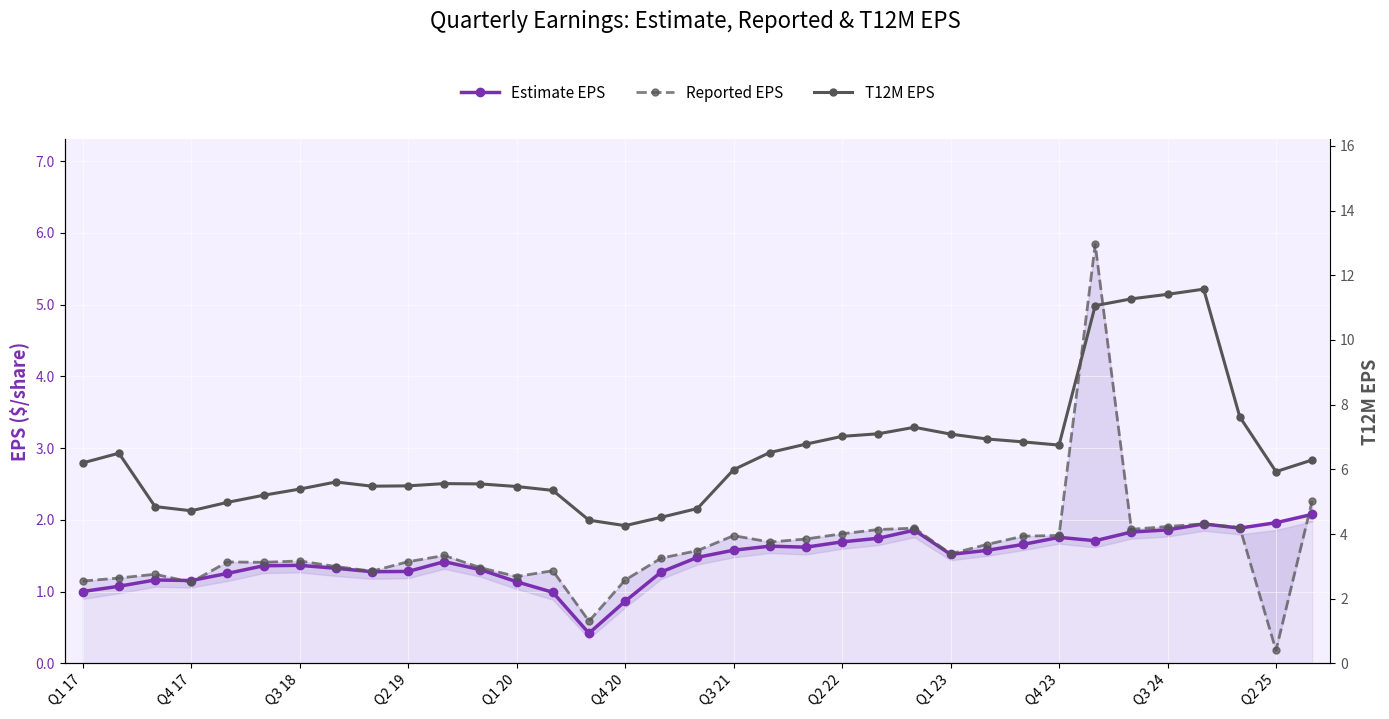

Is it true that T12M EPS equals 6.0 at Q3 21?

True